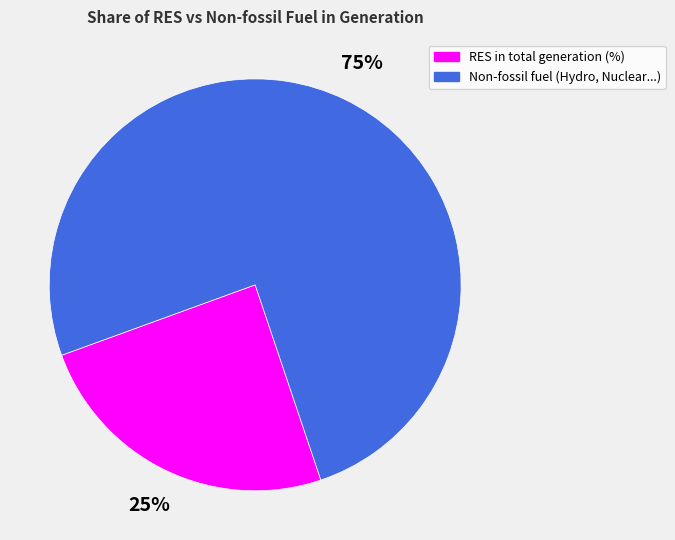

What percentage is the Non-fossil fuel (Hydro, Nuclear...) slice, to the nearest percent?

75%